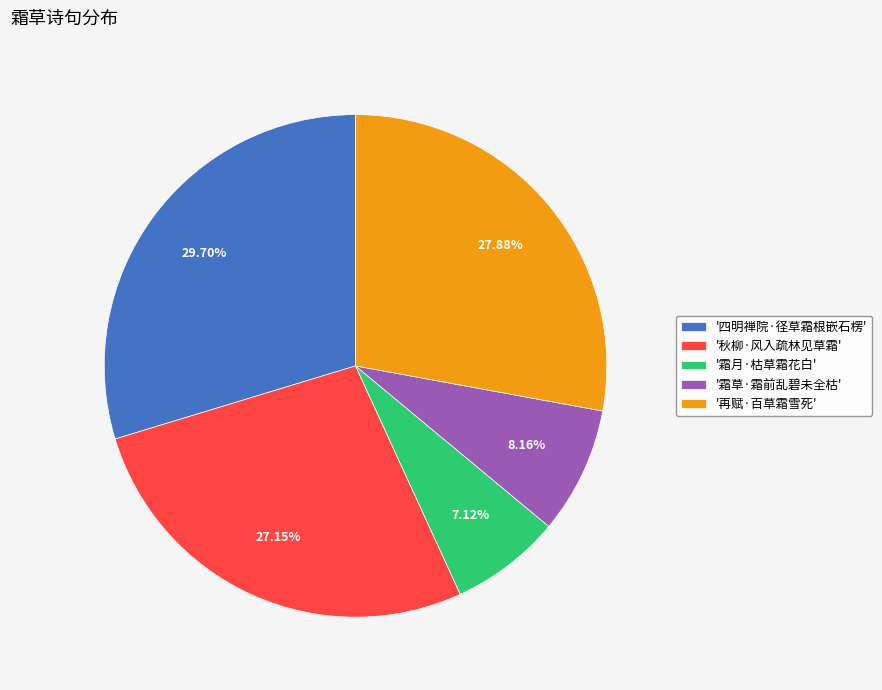

What is the ratio of the value at '霜草·霜前乱碧未全枯' to the value at '秋柳·风入疏林见草霜'?

0.3